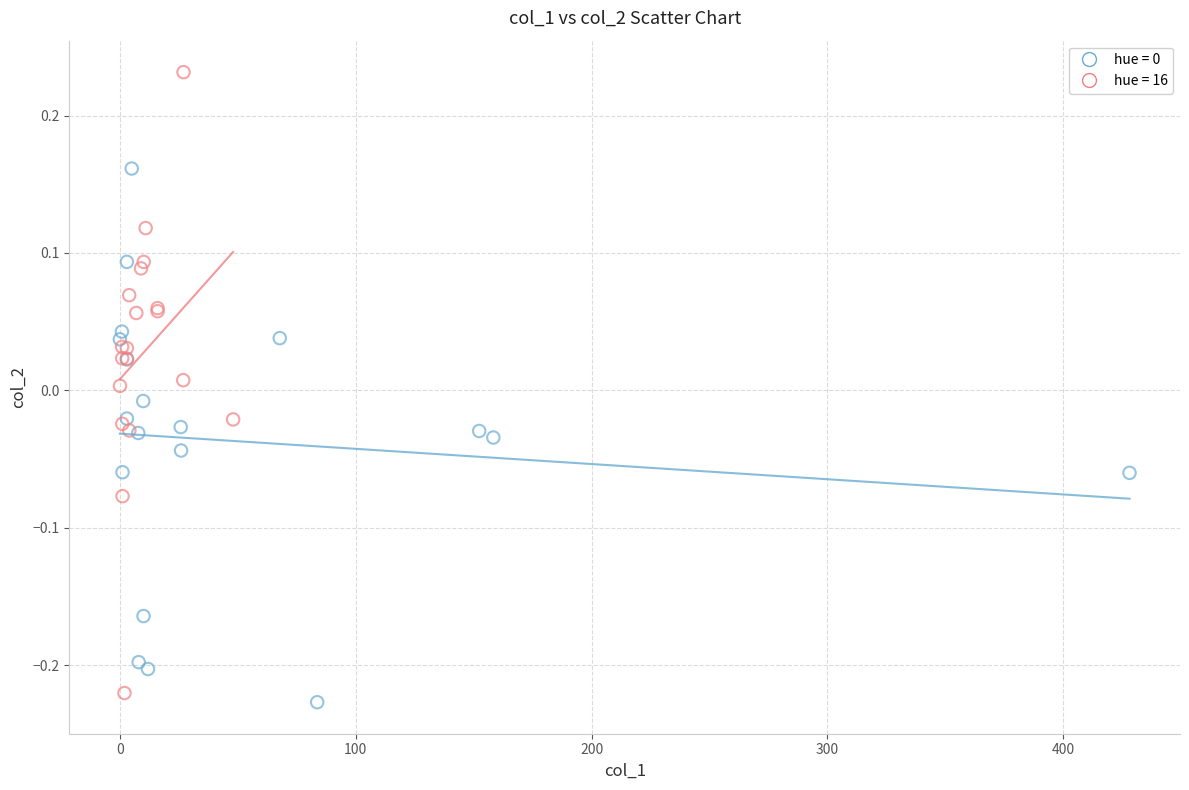

Which series has the widest spread of Y values?

hue = 16